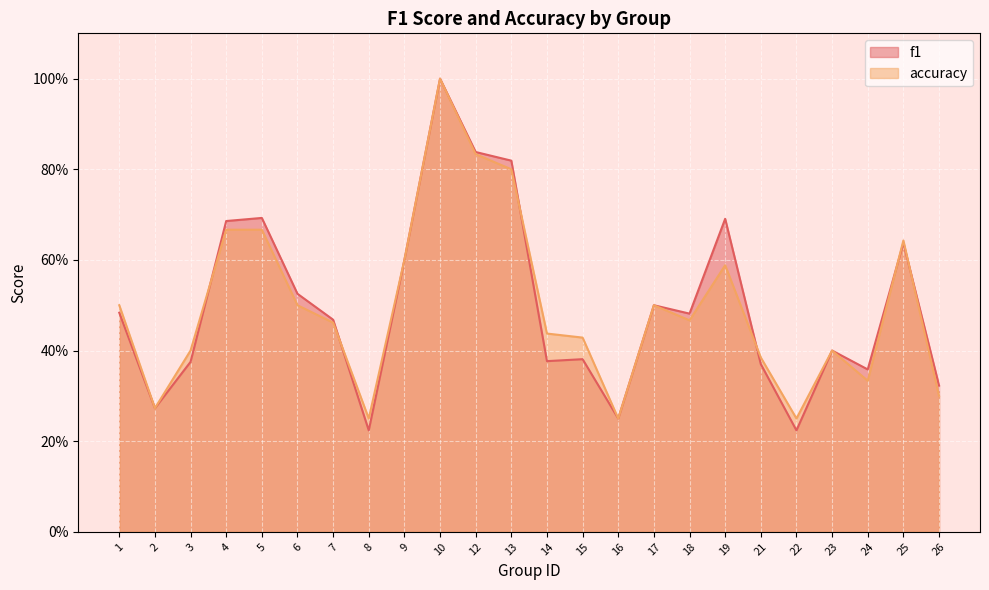

How many interior local valleys does the accuracy series have?

6